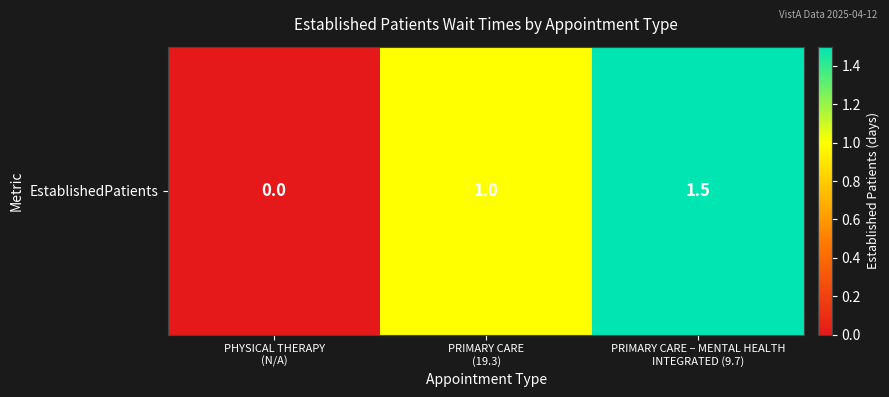

What is the sum of all values?

2.5